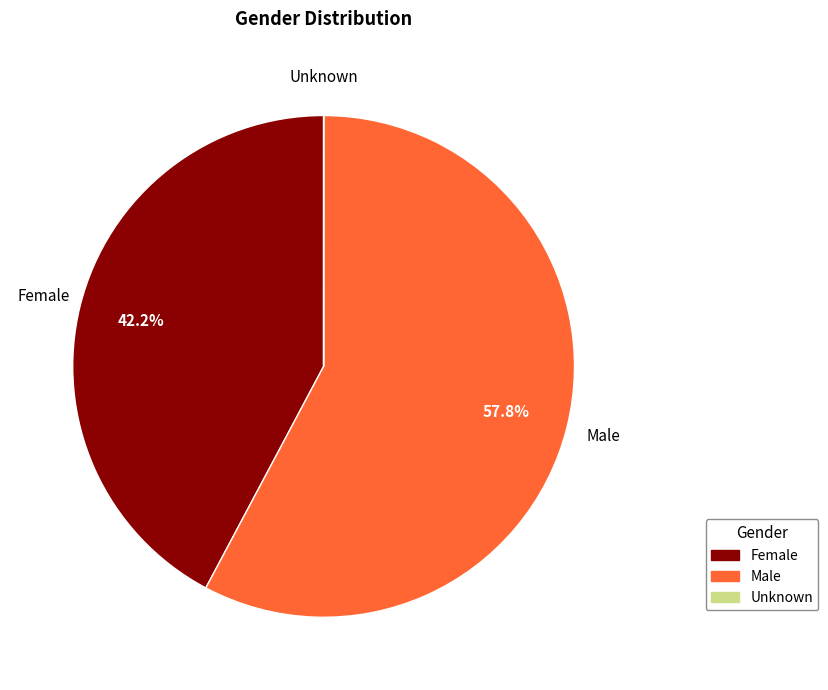

Which category has the biggest portion of the pie?

Male